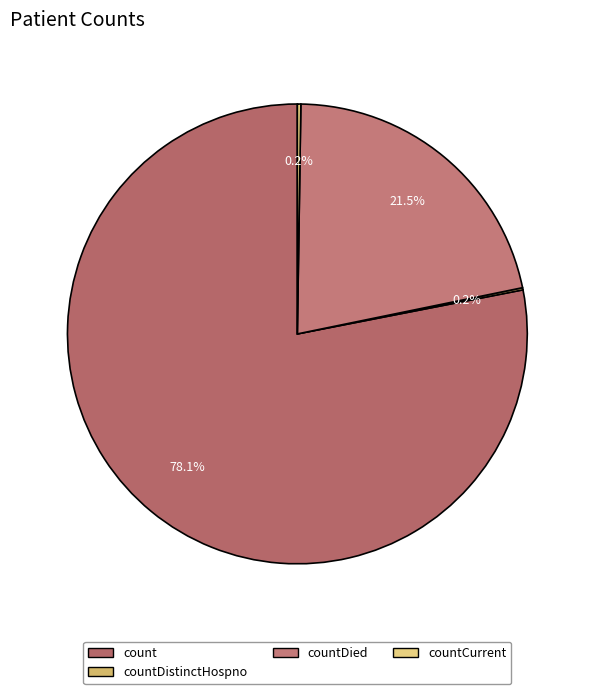

Which category accounts for the majority?

count